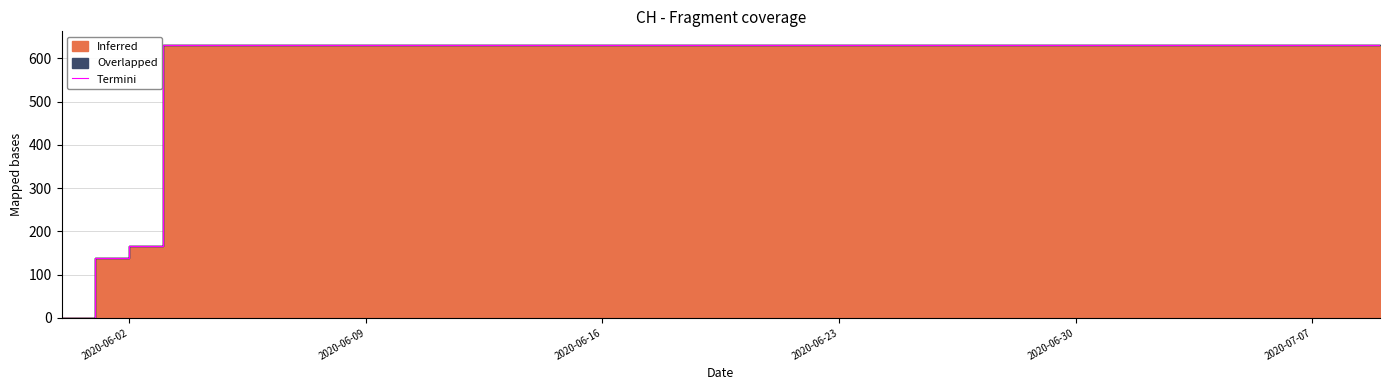

How many lines are shown in the chart?

1